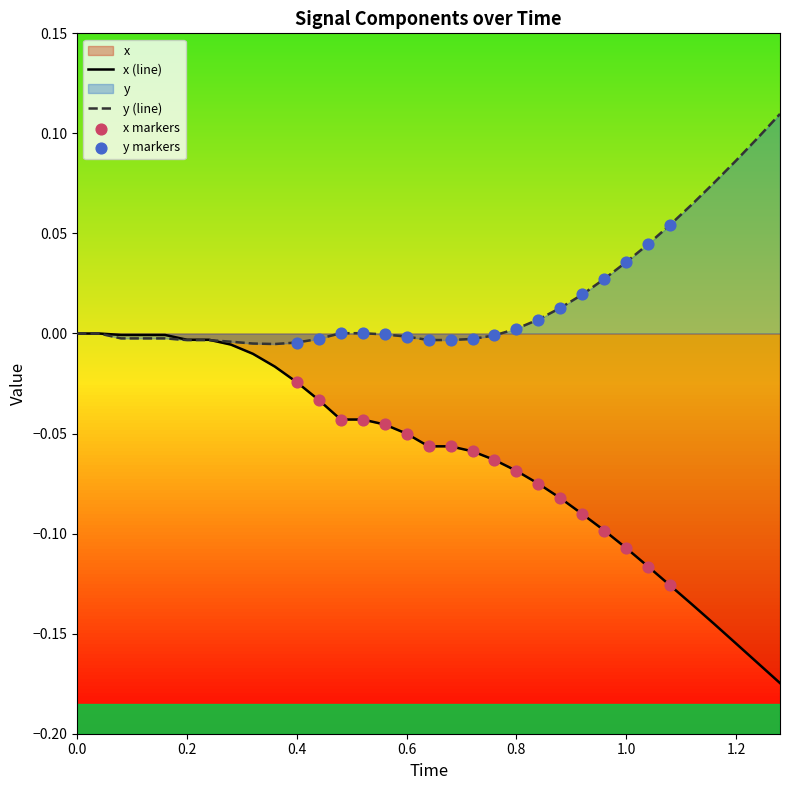

Which series has the largest total across all categories?

y (line)